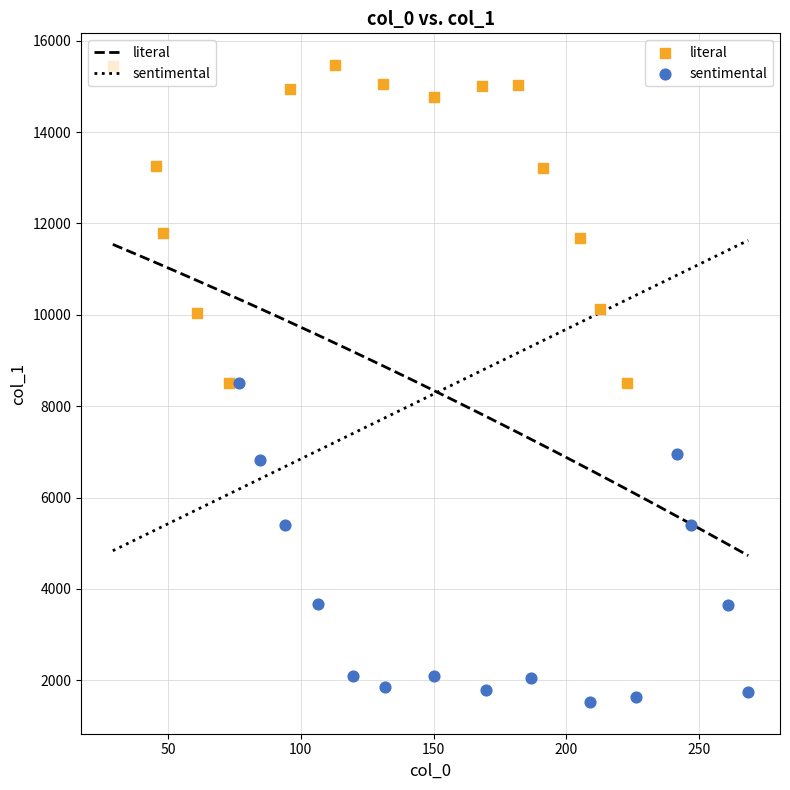

What are all the series names shown in the legend?

literal, sentimental